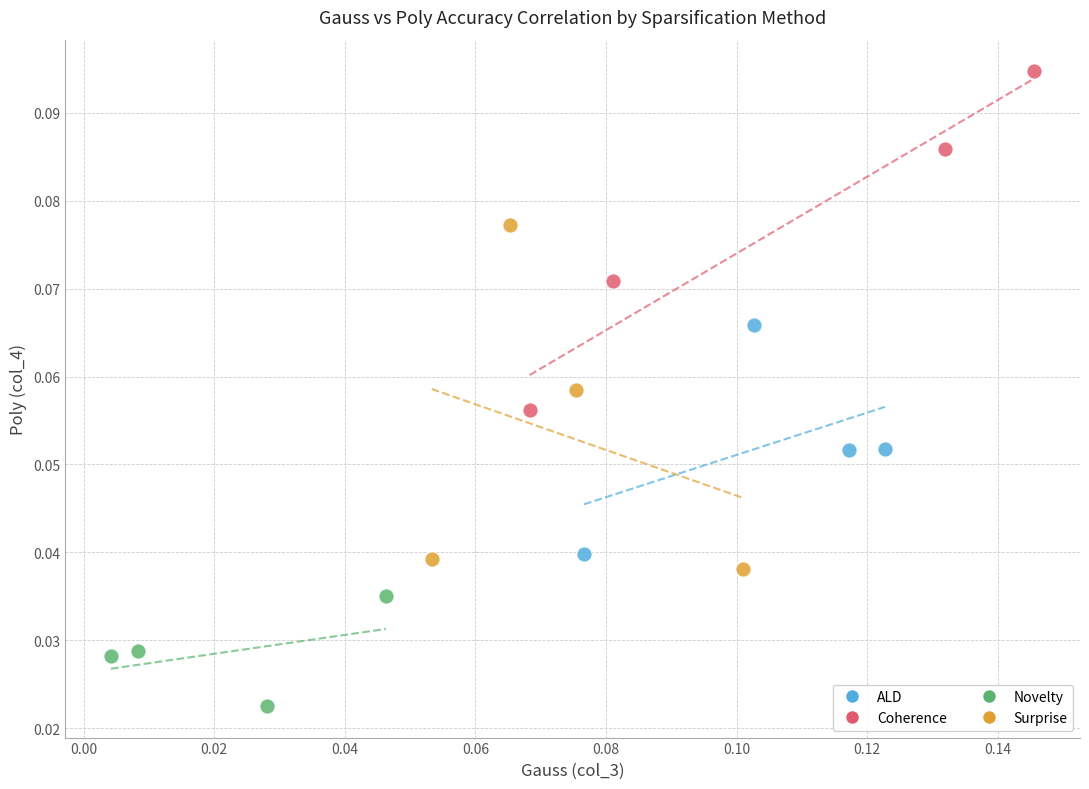

What are all the series names shown in the legend?

ALD, Coherence, Novelty, Surprise